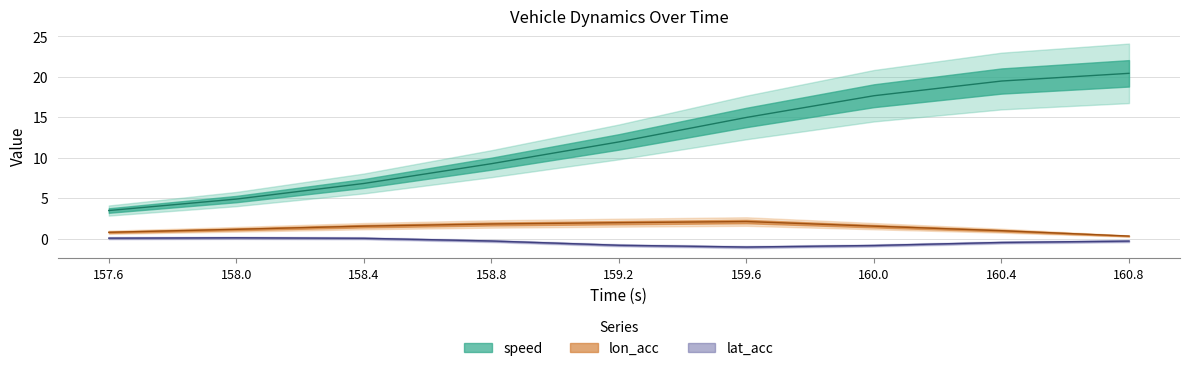

What is the label of the 1st point from the left?

157.6